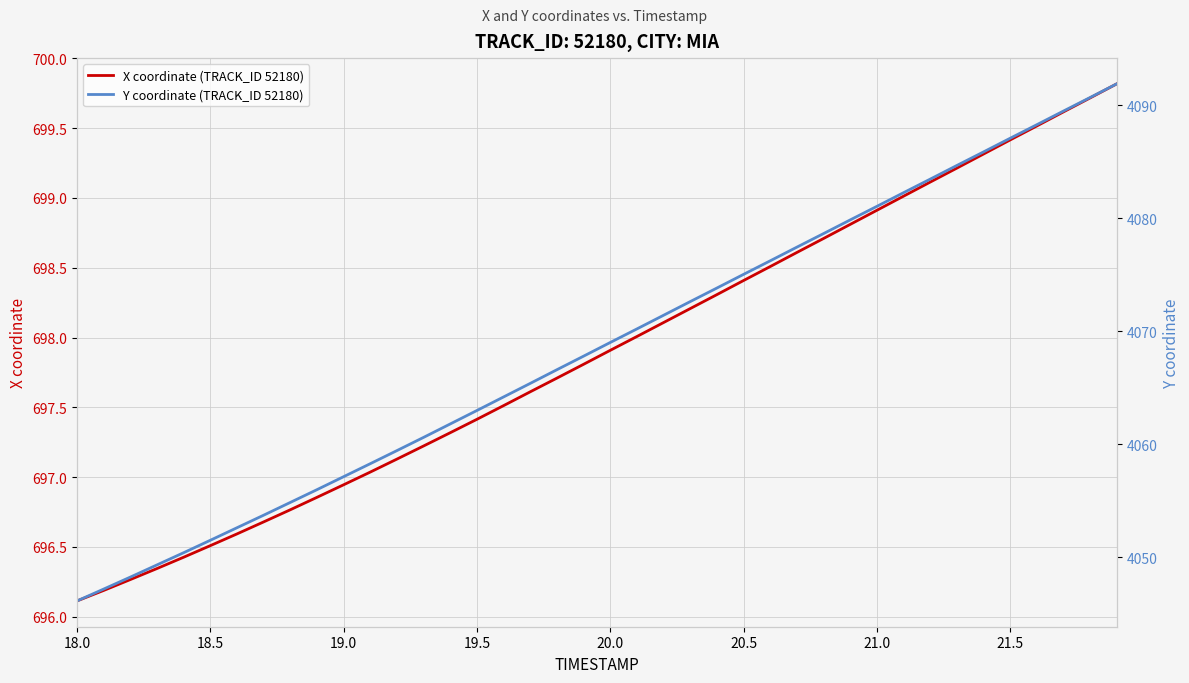

What is the highest value of the X coordinate (TRACK_ID 52180) series?

699.8